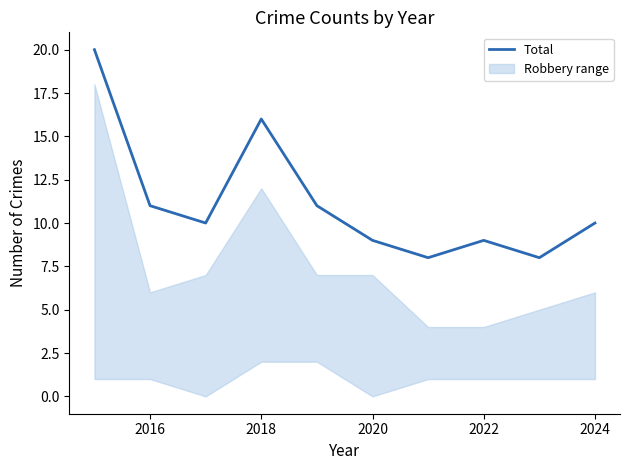

What is the highest value of the Total series?

20